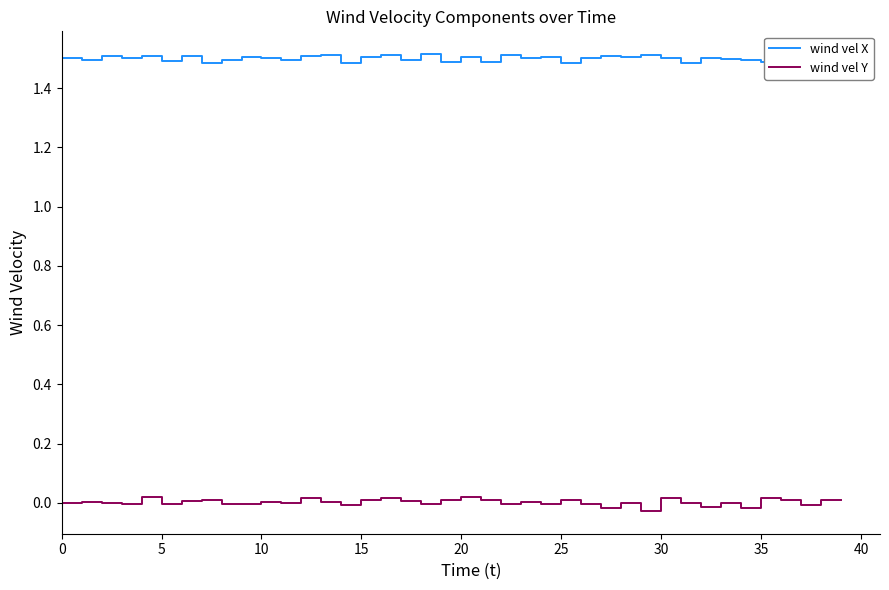

Which series has the largest range (max minus min)?

wind vel Y